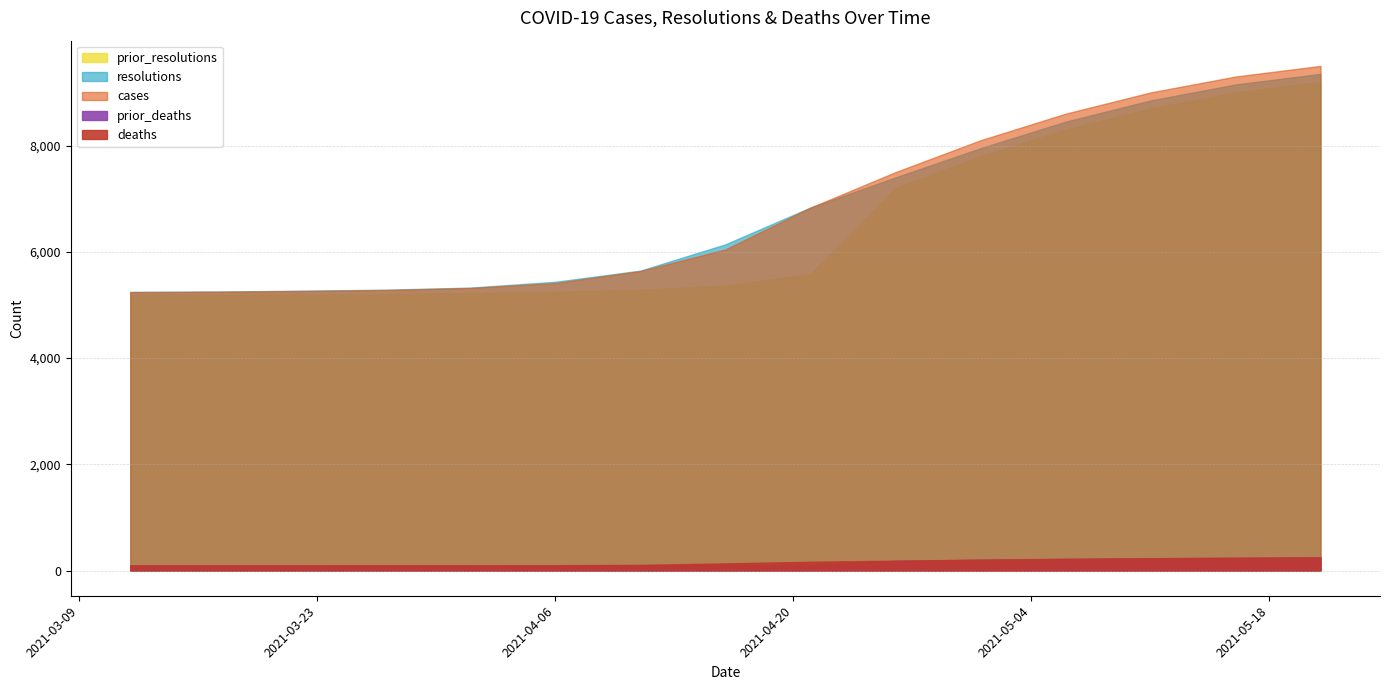

How many values in the prior_deaths series exceed 99?

7